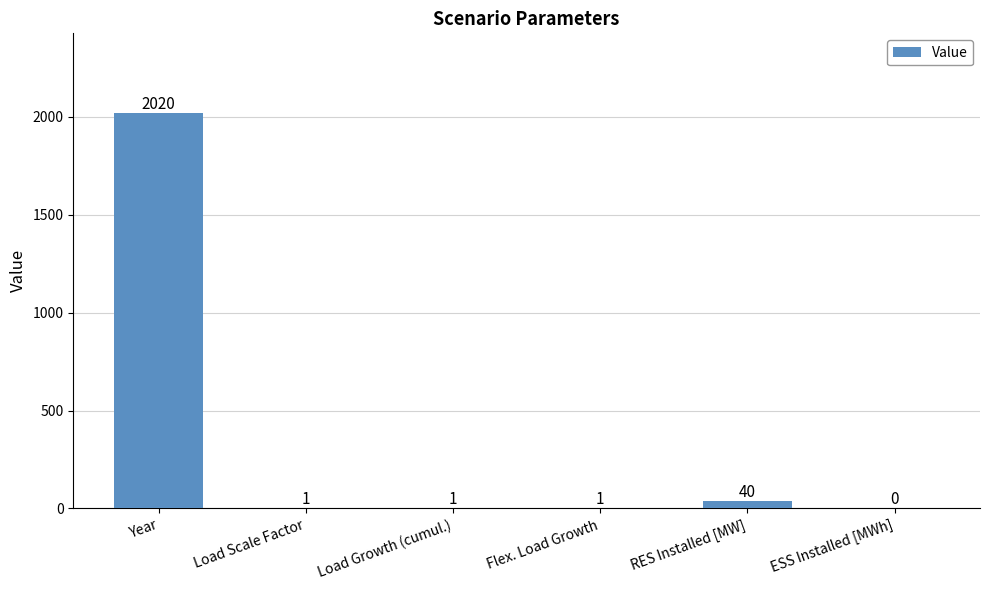

Reading left to right, what are all the values shown in this chart?

Year=2020	Load Scale Factor=1	Load Growth (cumul.)=1	Flex. Load Growth=1	RES Installed [MW]=40	ESS Installed [MWh]=0